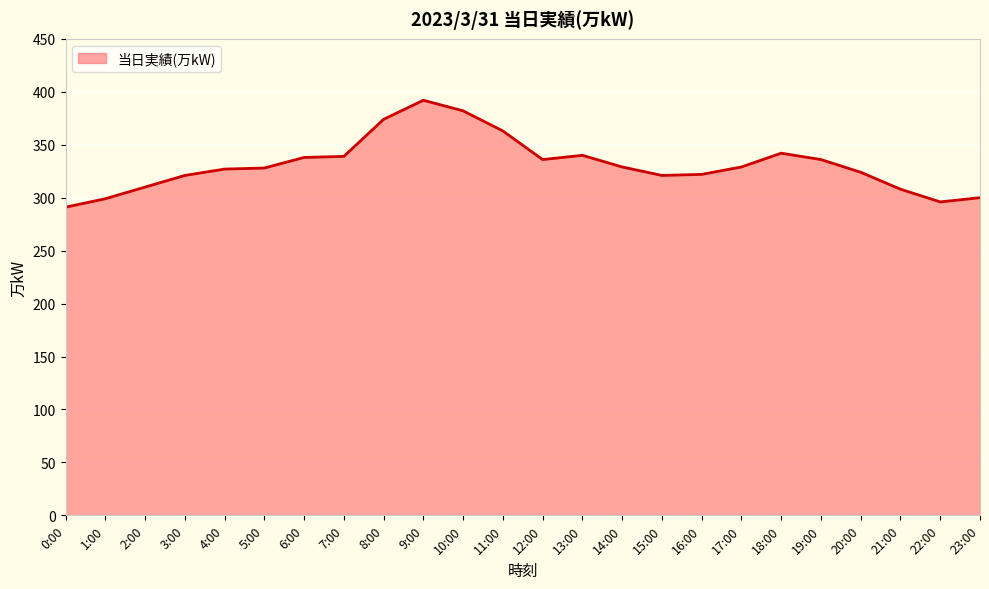

Which has a higher value, 5:00 or 0:00?

5:00